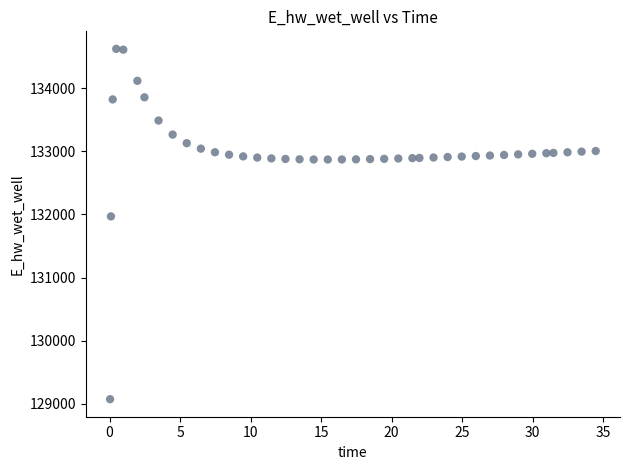

What is the range of X values (max minus min)?

34.4